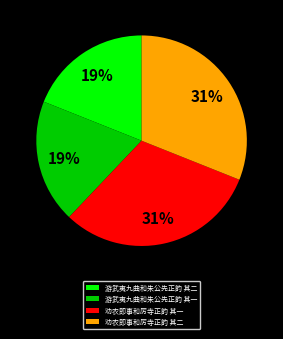

To the nearest percent, what portion does 游武夷九曲和朱公先正韵 其二 represent?

19%